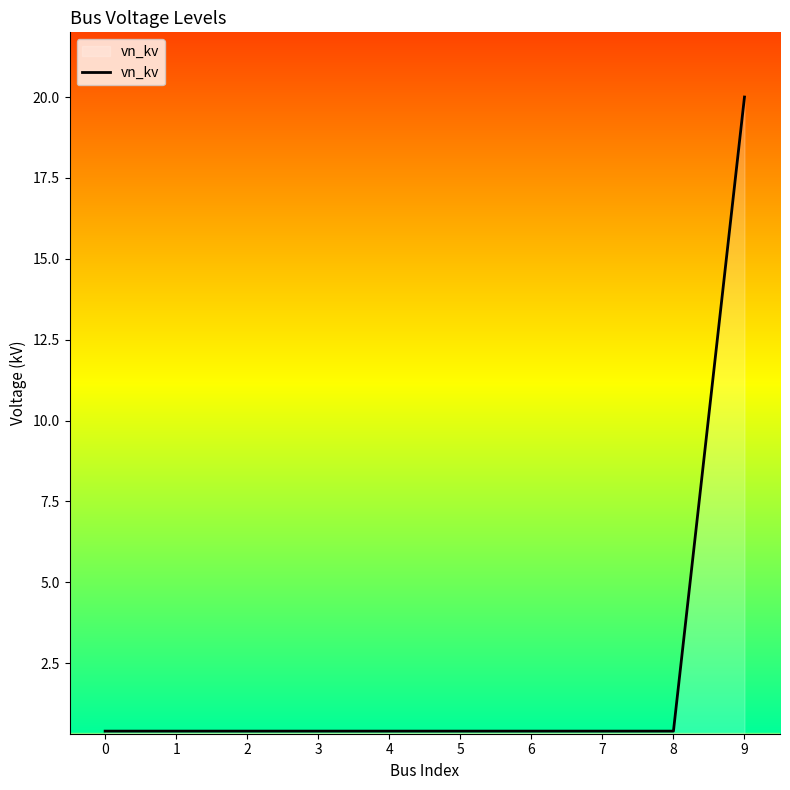

What is the smallest value displayed?

0.4